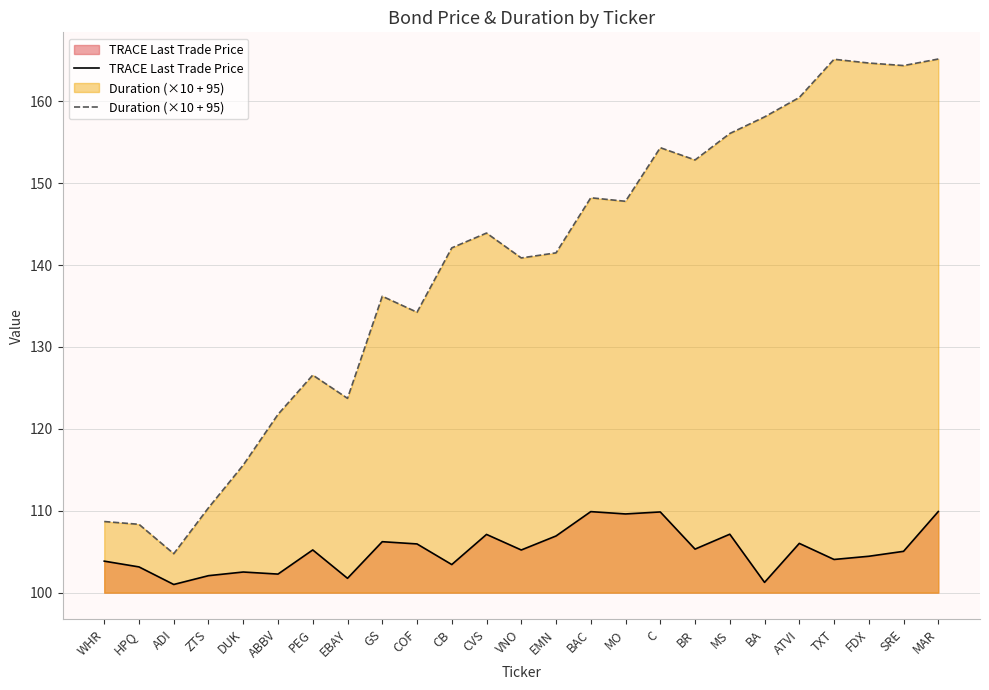

What position from the right is BR?

8